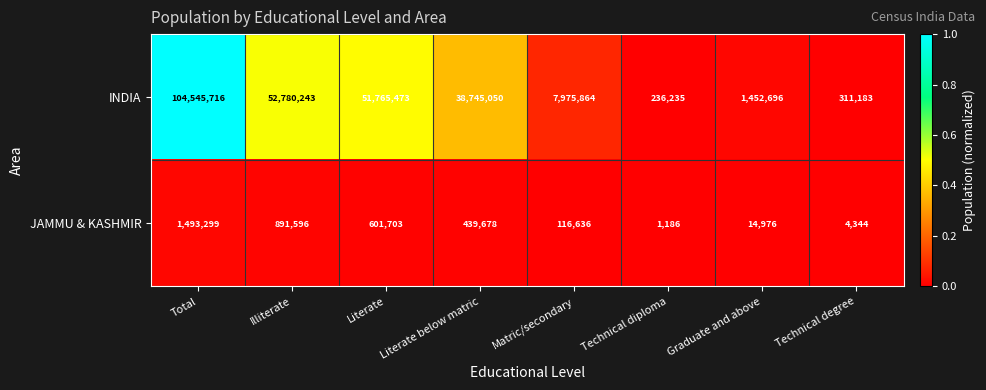

What is the sum of the JAMMU & KASHMIR values at Literate below matric and Illiterate?

1331274